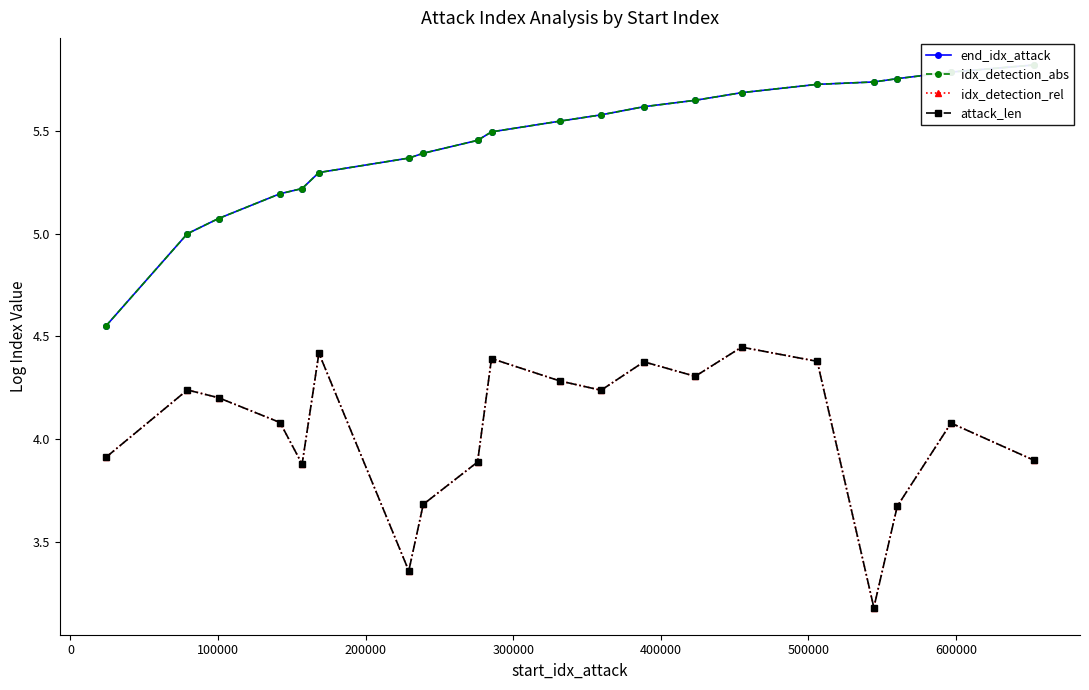

True or false: idx_detection_rel and end_idx_attack cross at least once.

False